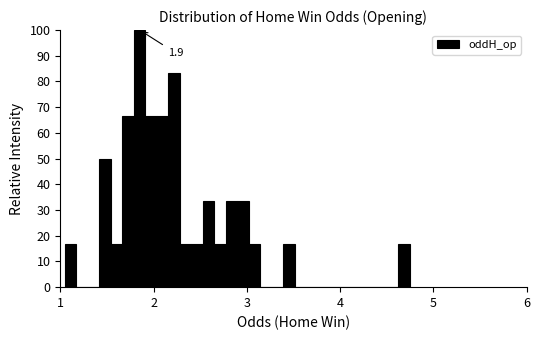

Around what value on the x-axis is the tallest bar? Give the approximate position of its centre, as read against the axis.

1.9